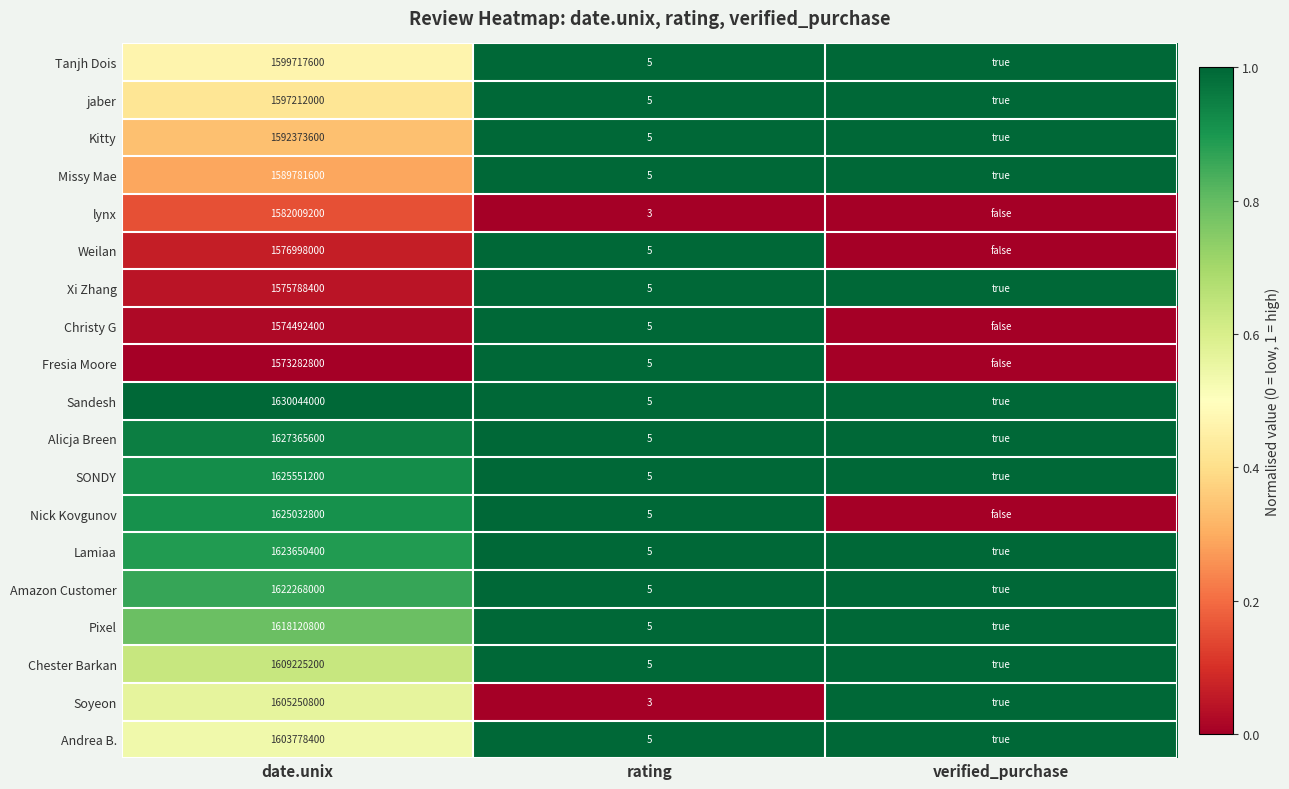

What is the total value across all series at date.unix?

30451942800